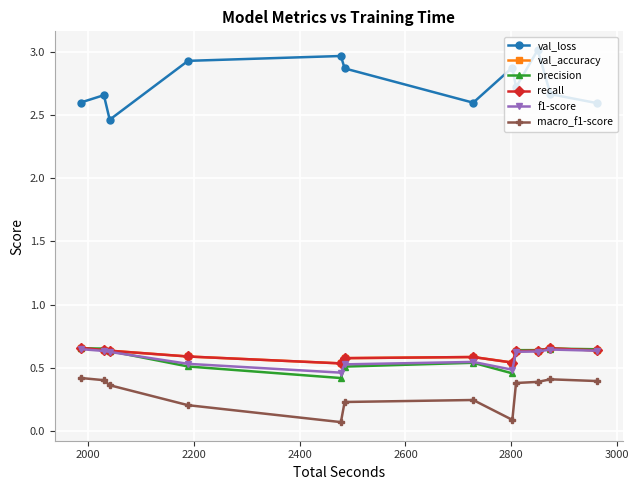

Is this an area chart (filled region under the line)?

No